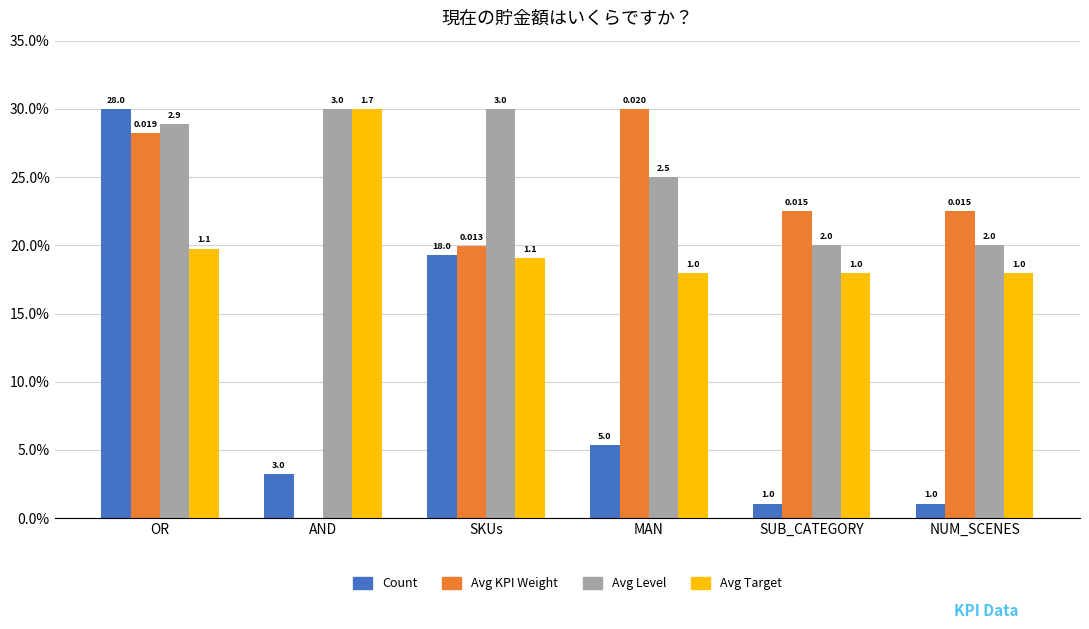

How many groups of bars are there?

6